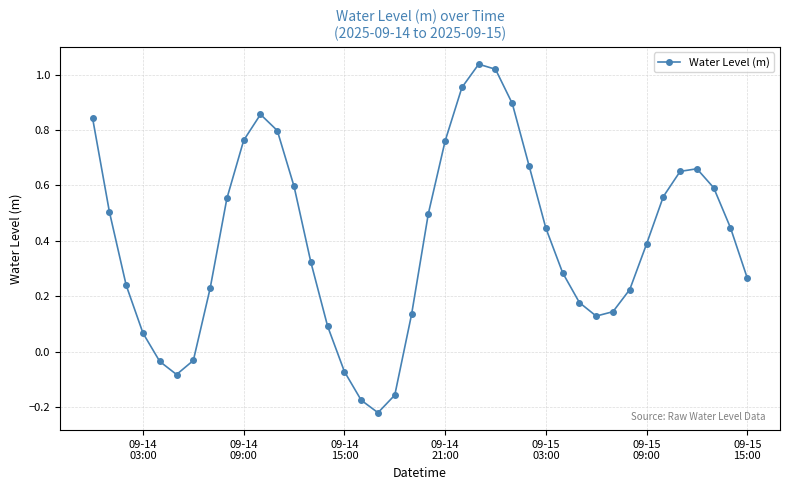

How many interior local peaks (higher than both neighbors) does the data have?

3